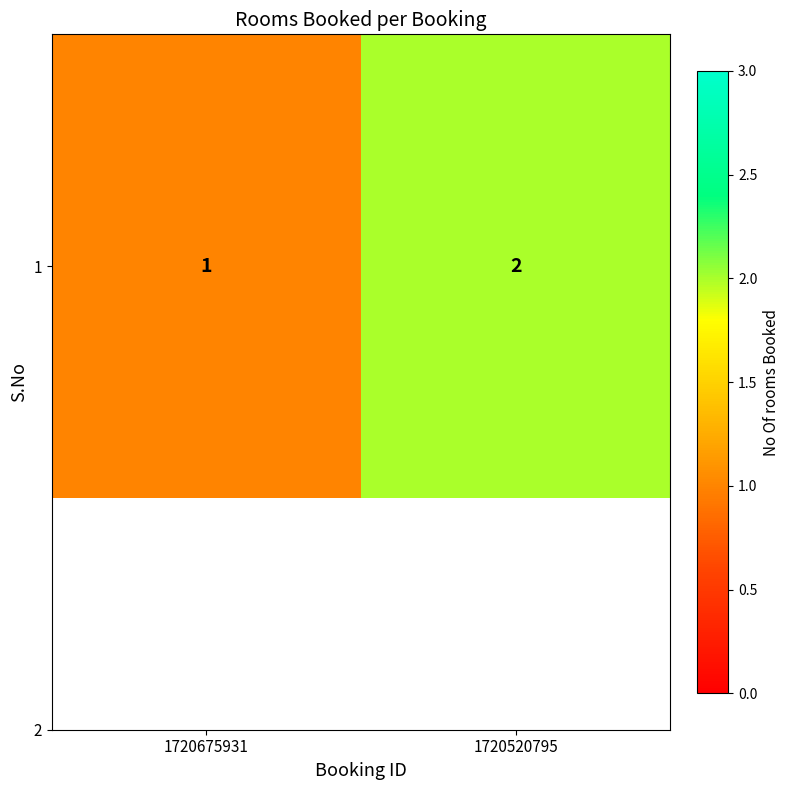

What is the minimum value shown in the chart?

1